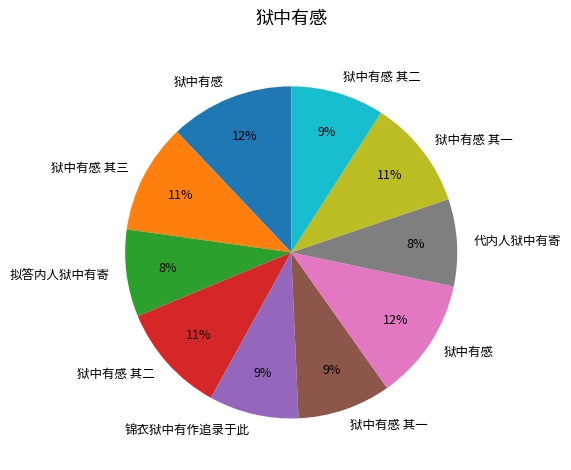

Is there any slice that represents more than half of the pie?

No